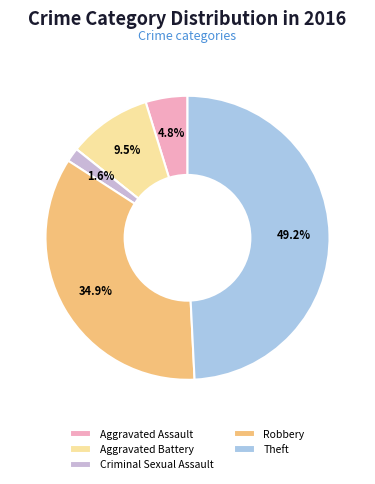

Does any single category account for the majority?

No